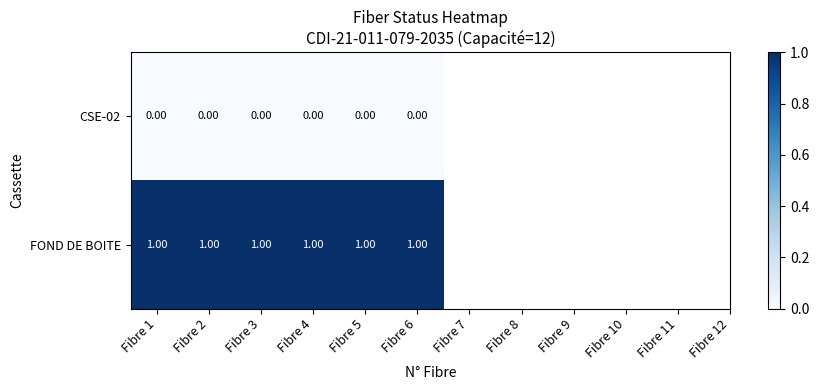

Is the value of FOND DE BOITE at Fibre 4 greater than the value of CSE-02 at Fibre 5?

Yes